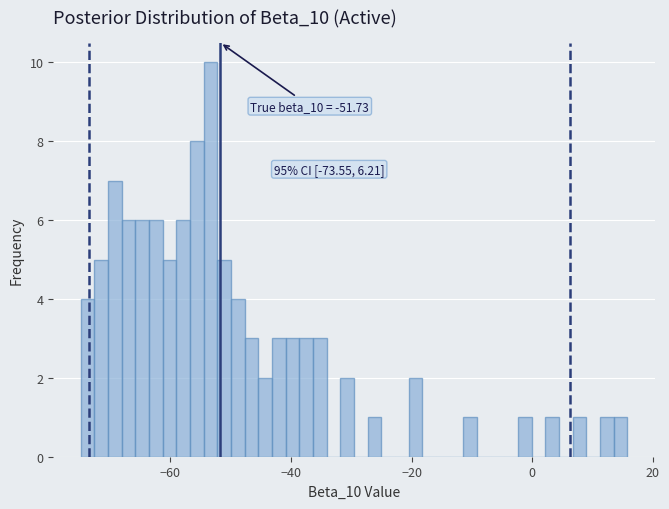

Read against the x-axis, roughly where is the centre of the tallest bar?

-54